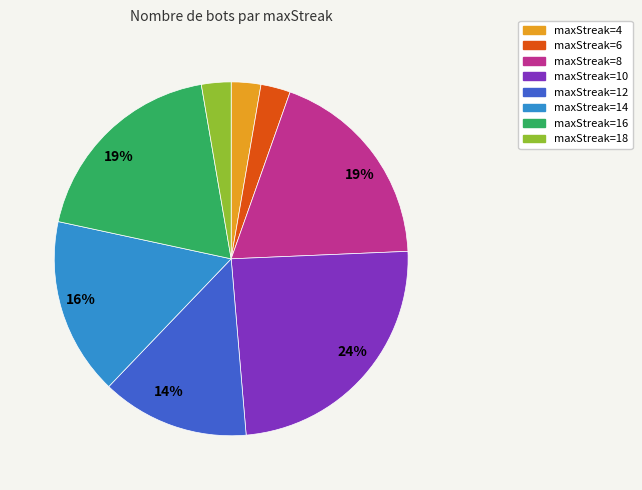

To the nearest percent, what is the average slice percentage?

12%